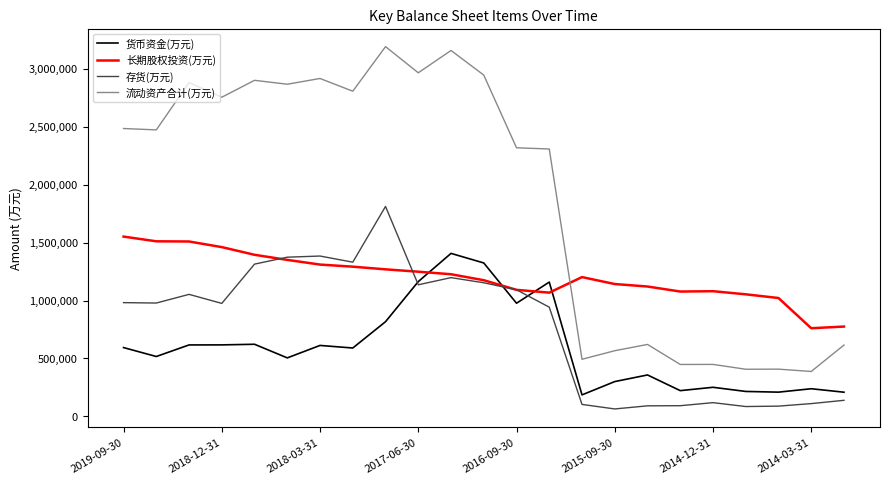

What is the smallest value displayed?

64852